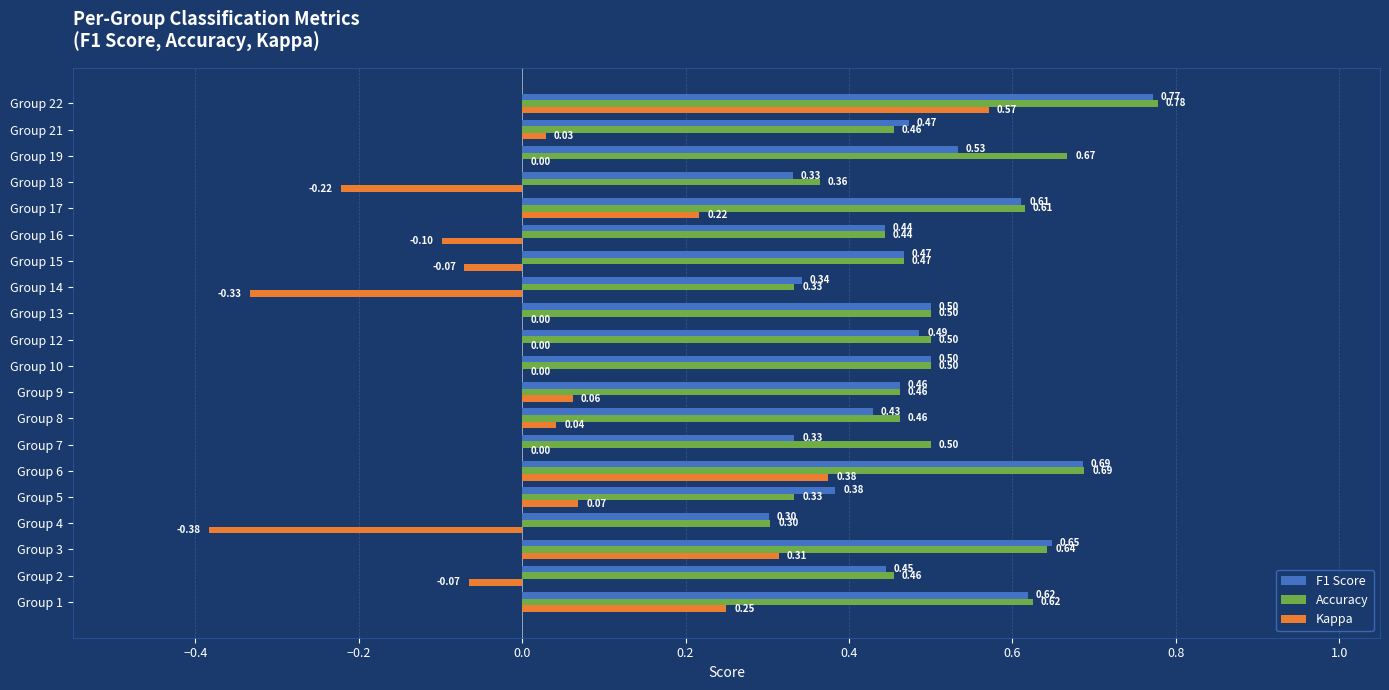

What are all the series names shown in the legend?

F1 Score, Accuracy, Kappa